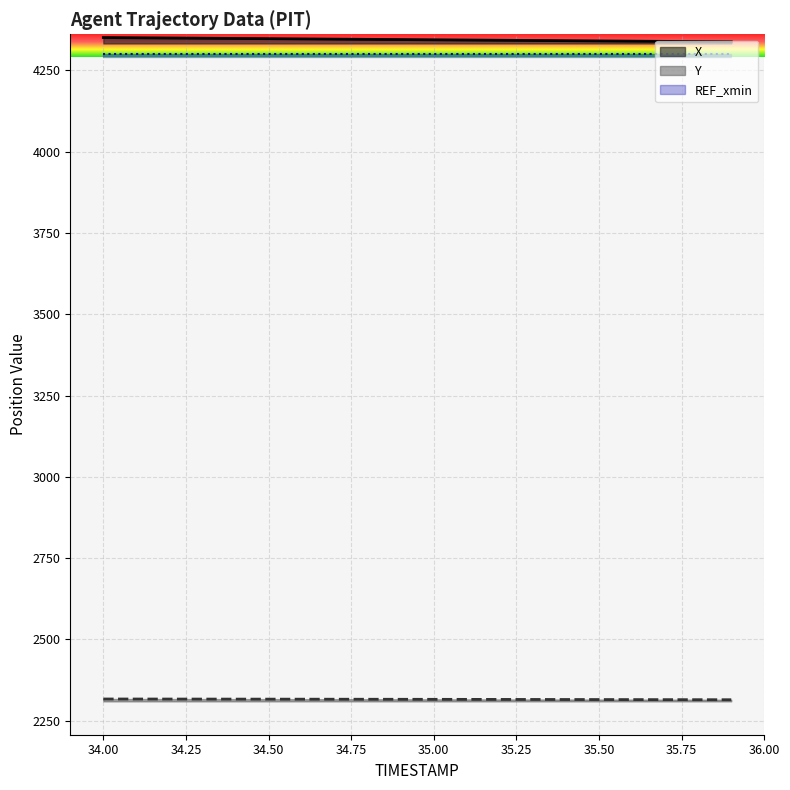

True or false: REF_xmin and Y intersect in this chart.

False